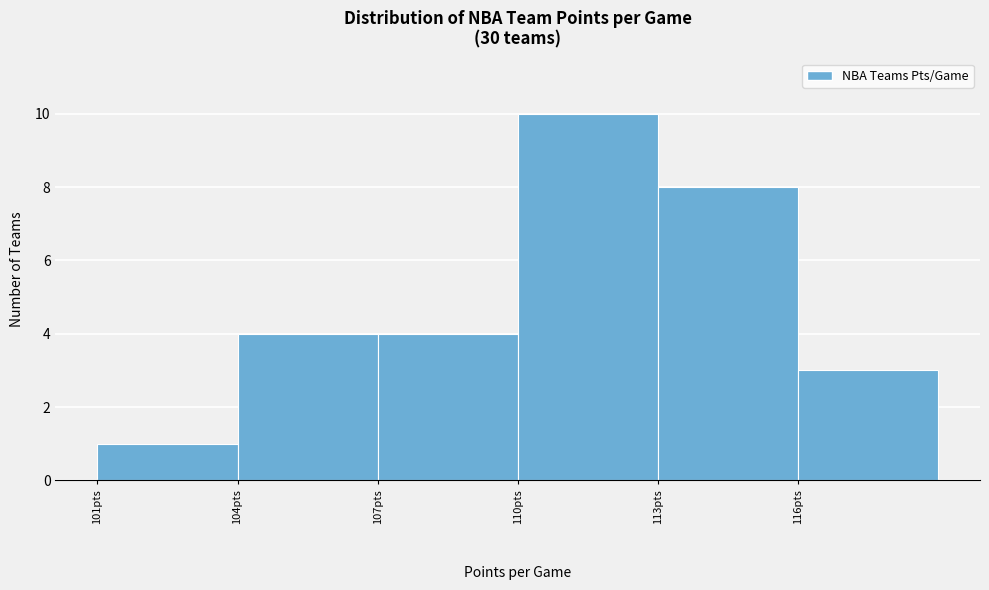

How tall is the bar that spans 116 to 119 on the x-axis? The values are not printed on the chart, so give them approximately, as read against the axis.

3